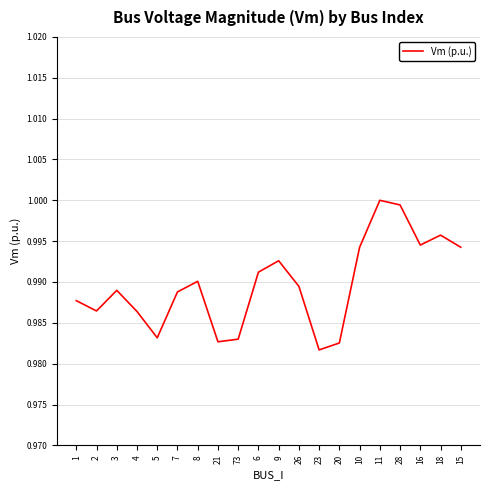

True or false: the data shows 1.0 at 2.

True